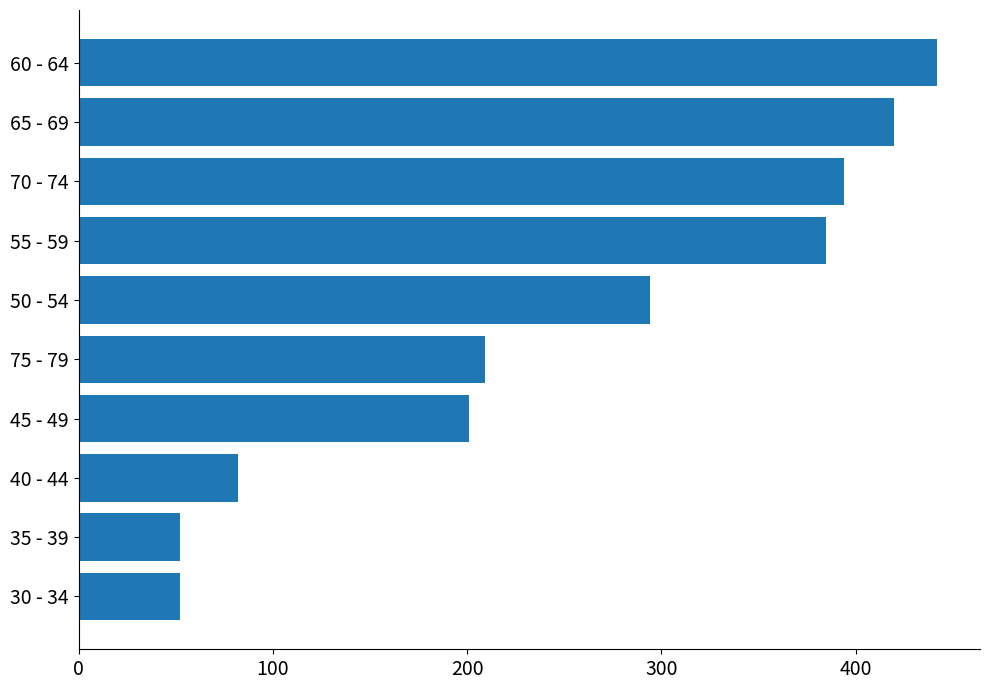

Reading top to bottom, what are all the values shown in this chart?

60 - 64=442	65 - 69=420	70 - 74=394	55 - 59=385	50 - 54=294	75 - 79=209	45 - 49=201	40 - 44=82	35 - 39=52	30 - 34=52